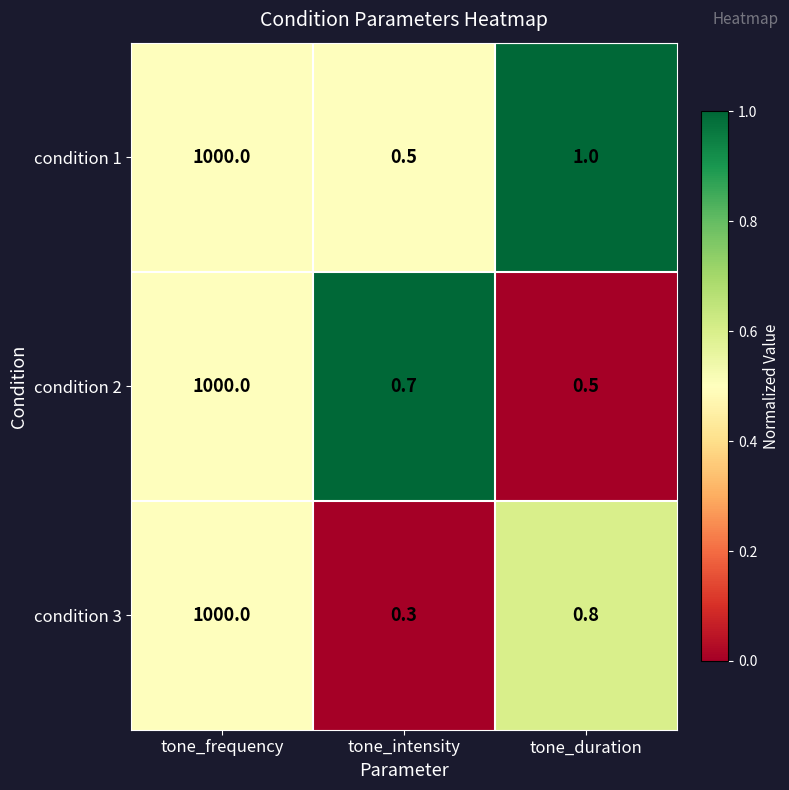

Is the value of condition 1 at tone_duration greater than the value of condition 3 at tone_frequency?

No